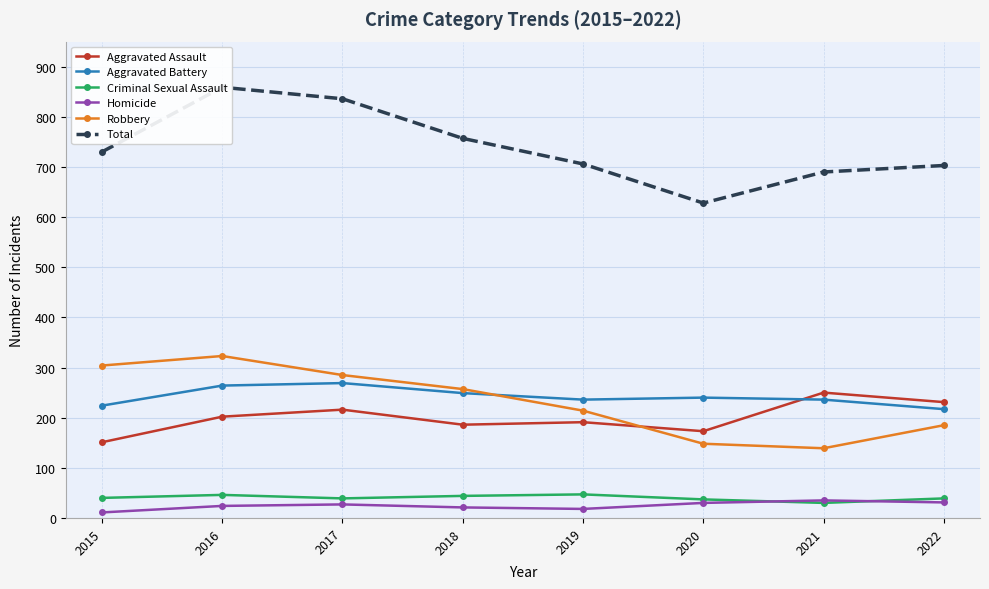

What is the sum of the Criminal Sexual Assault values at 2018 and 2022?

83